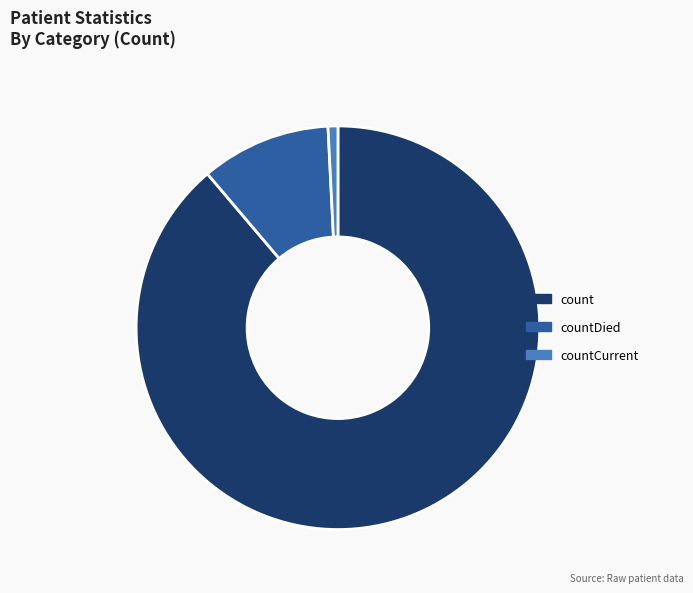

Is there a majority slice in this chart?

Yes